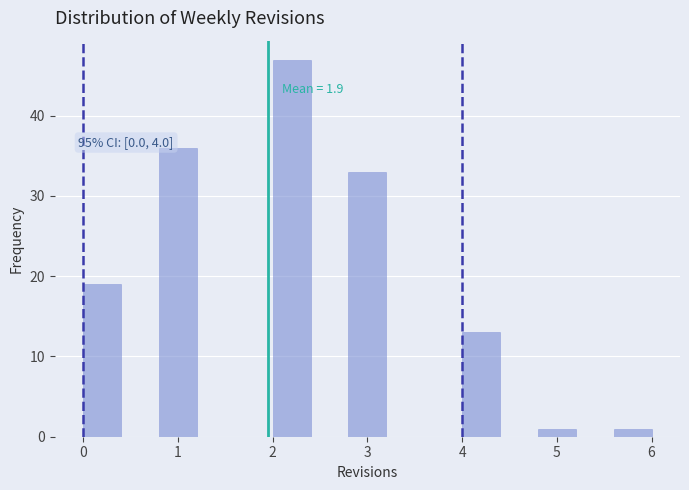

Over which range of the x-axis is the bar tallest?

2.0 to 2.4